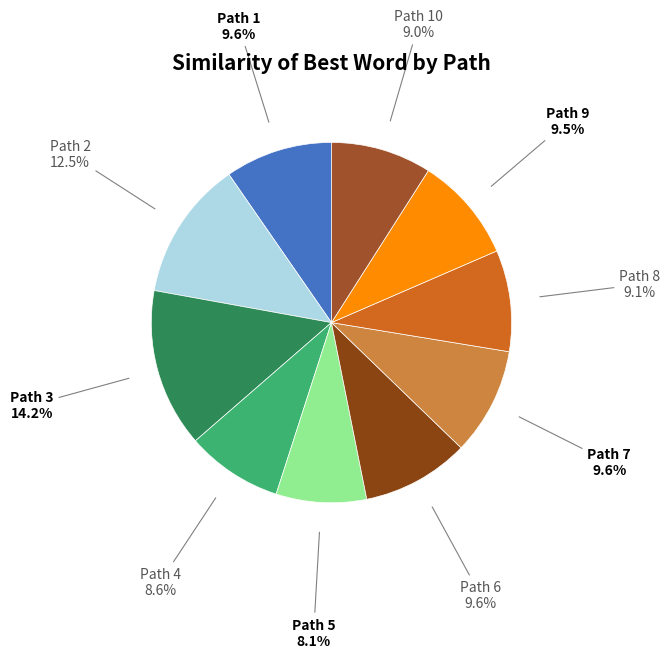

To the nearest percent, what is the difference between the largest and smallest slice percentages?

6%